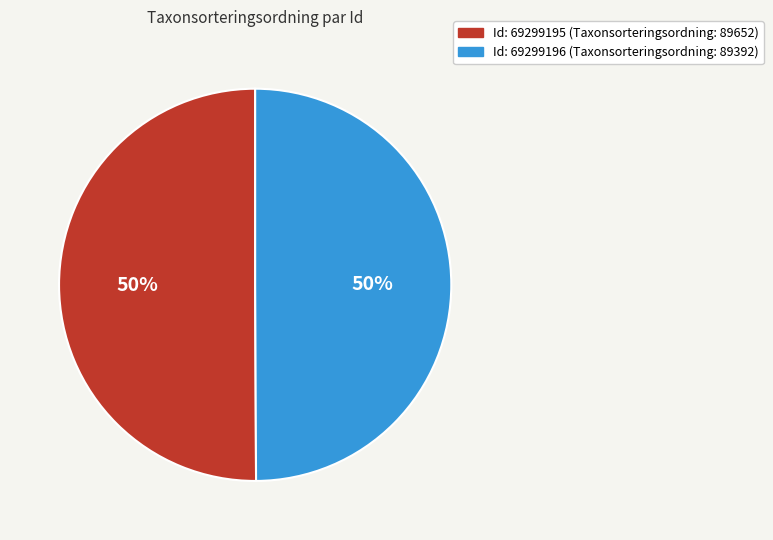

How many slices are in this pie chart?

2